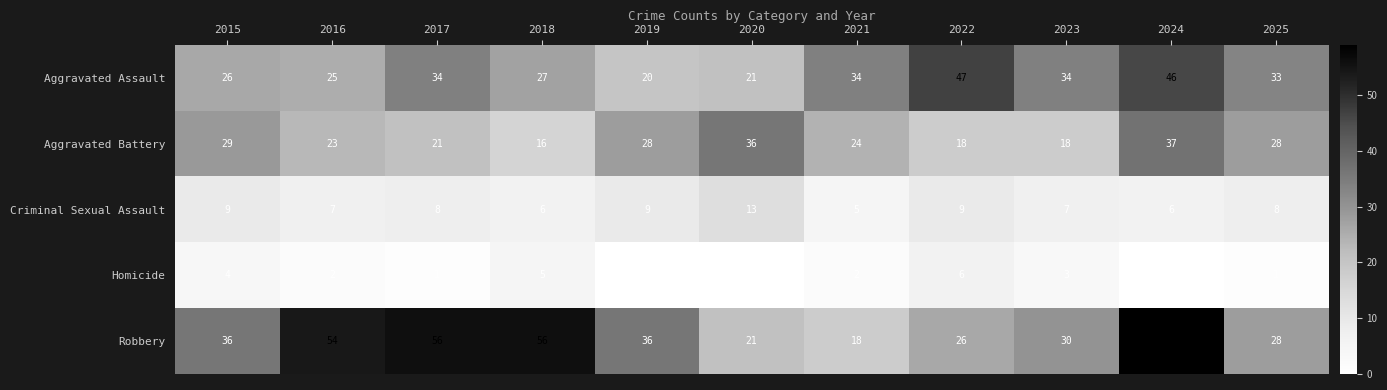

What is the maximum value shown in the chart?

59